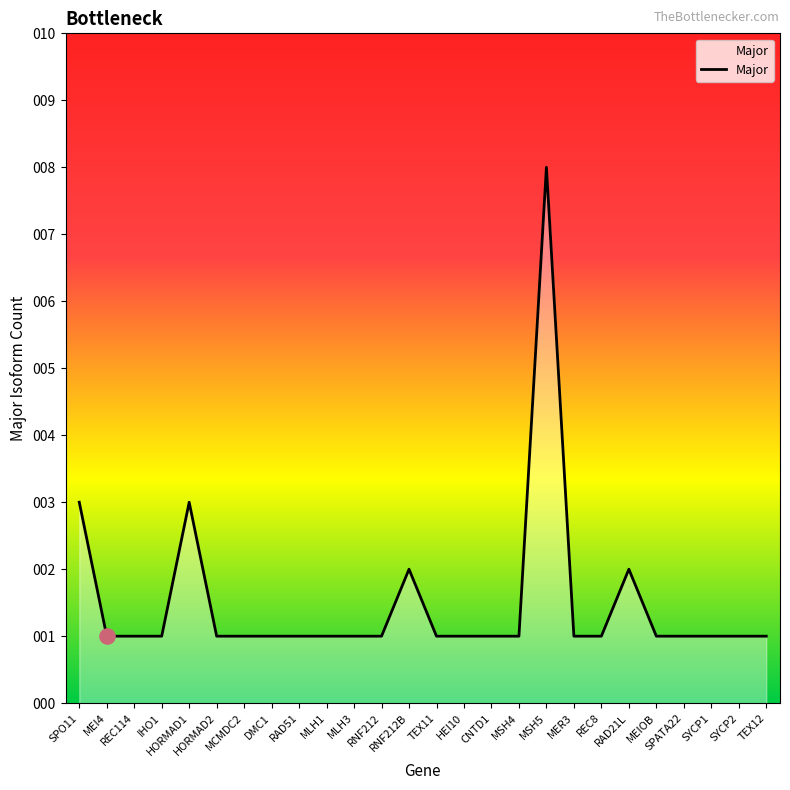

Which has a higher value, RNF212B or TEX11?

RNF212B